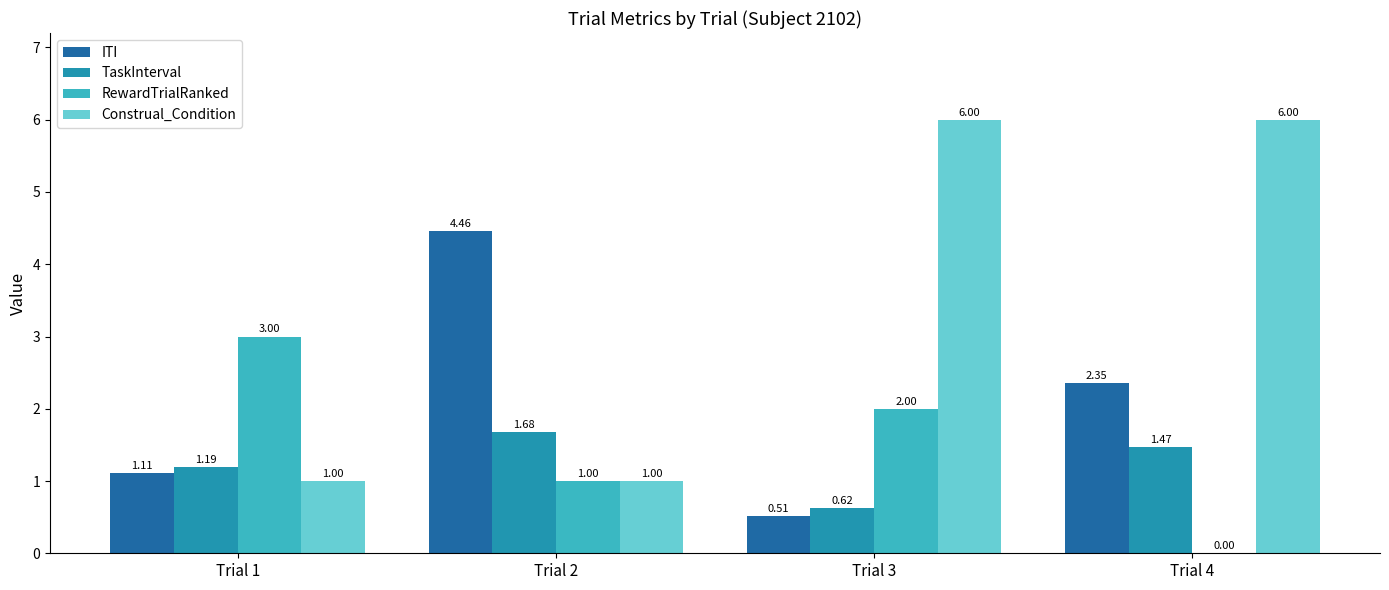

How many positive values does the RewardTrialRanked series have?

3